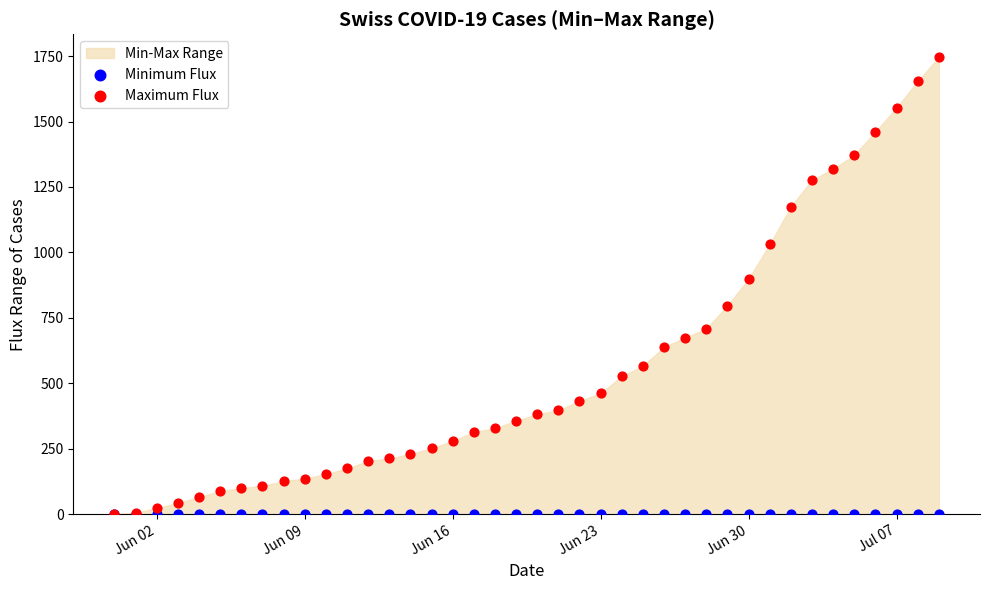

Across all series, what Y value is closest to 873?

899